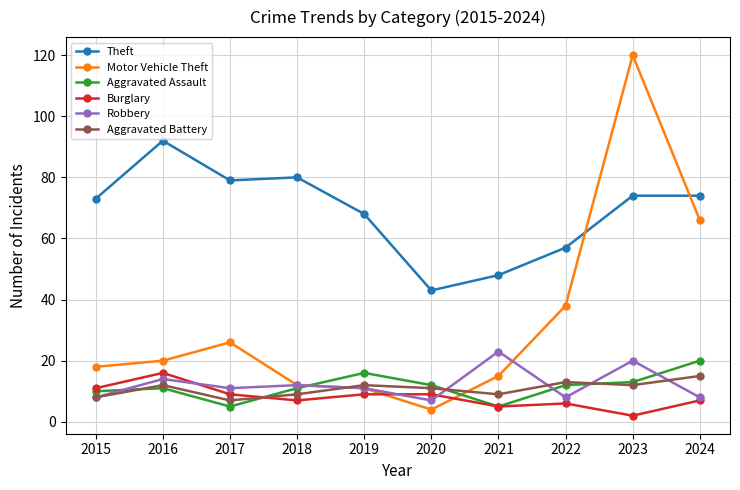

What is the difference between the maximum and minimum values in the Theft series?

49